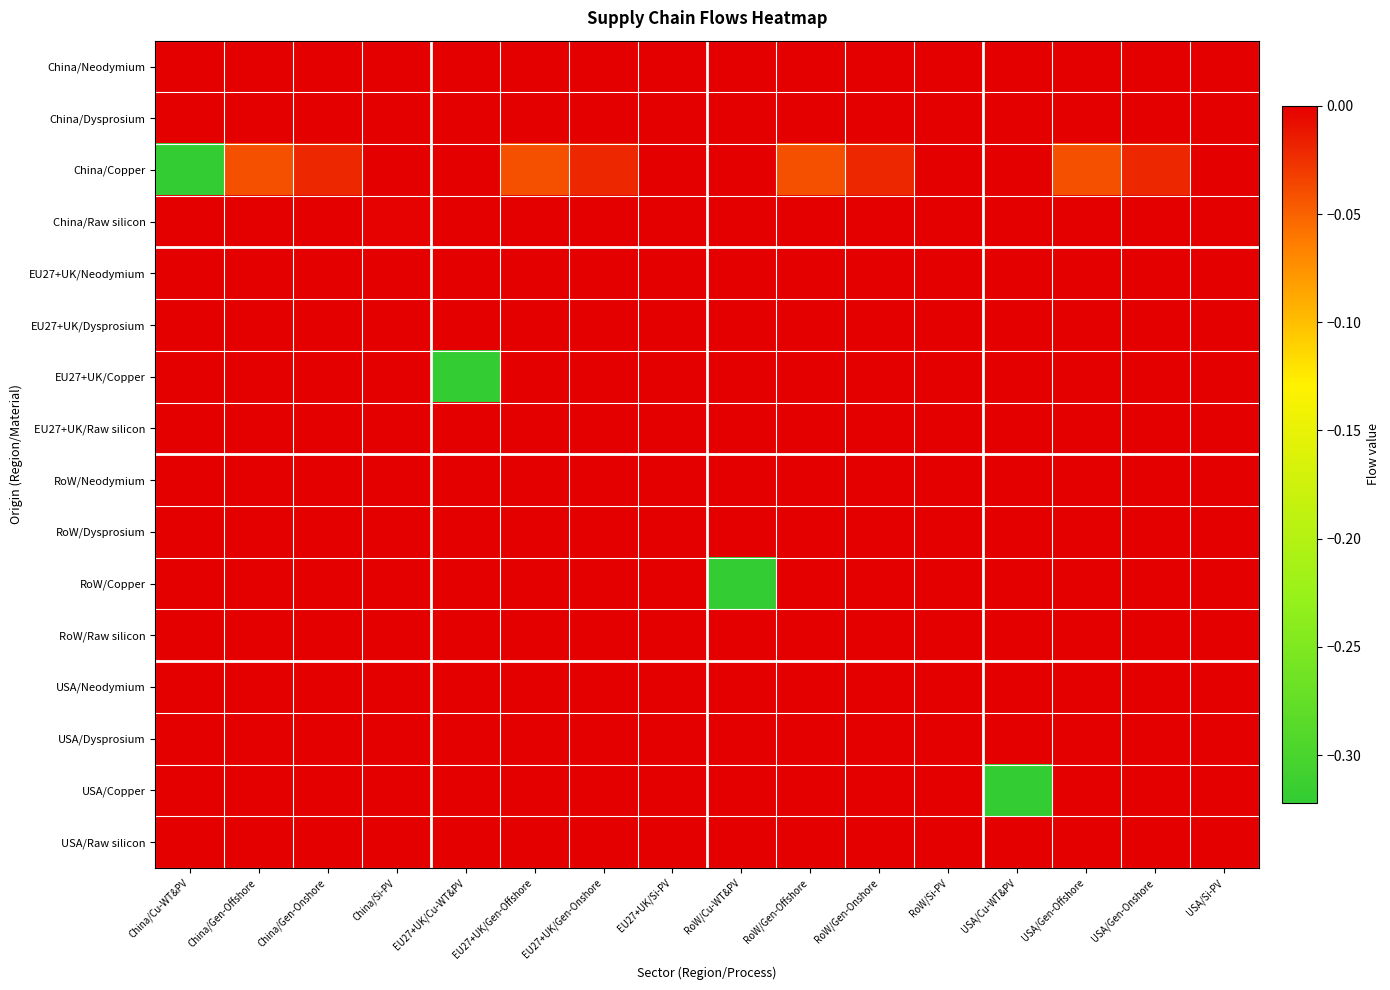

Which series has the widest spread of values?

China/Copper